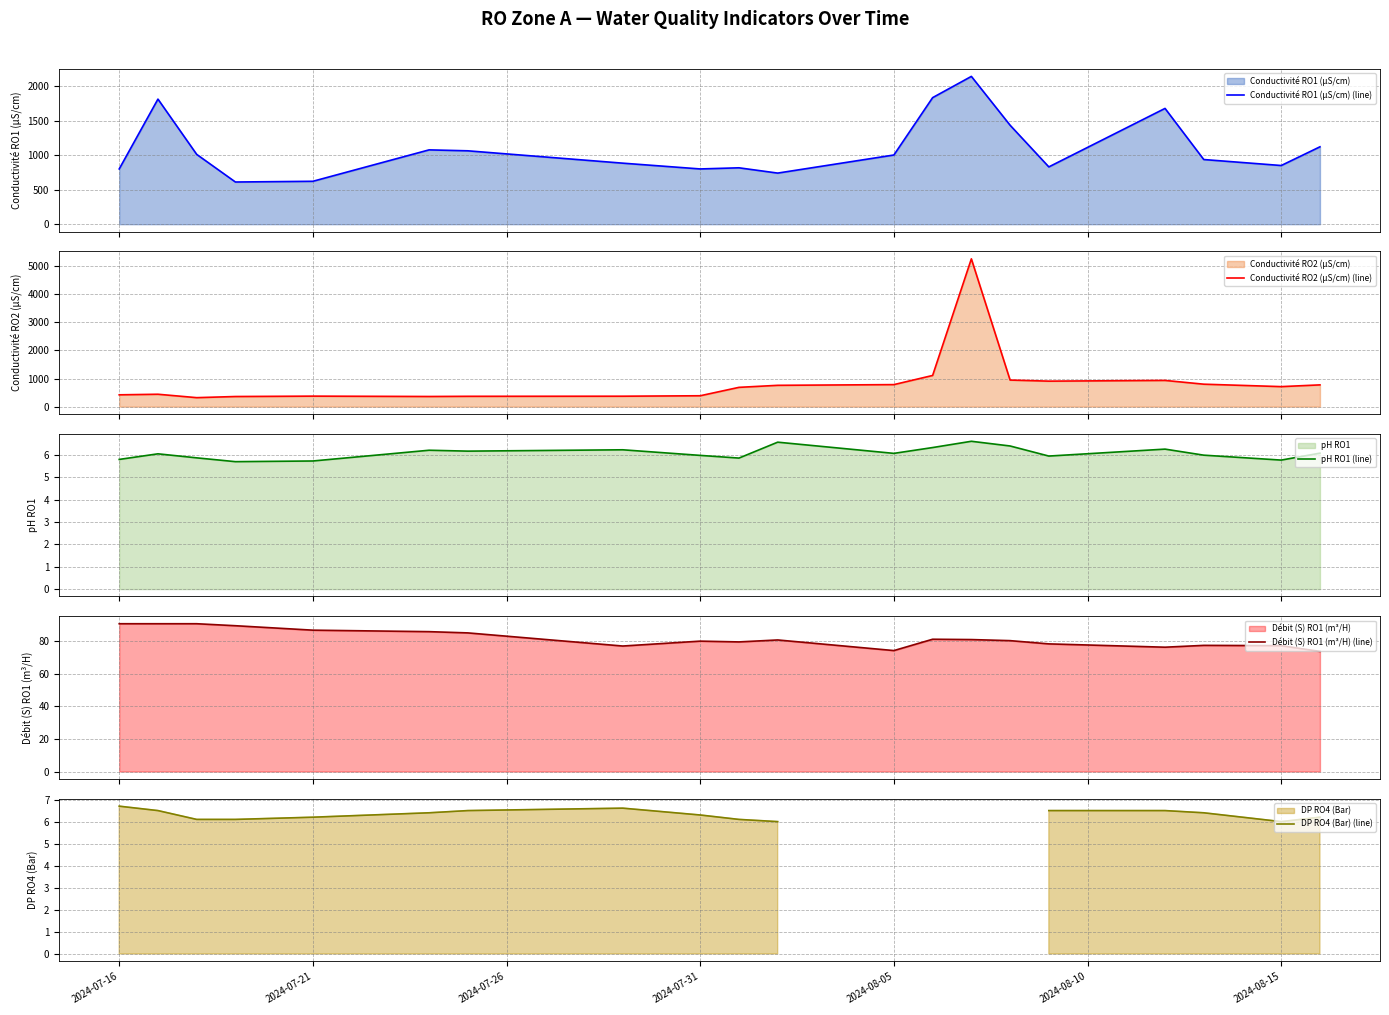

What is the lowest value of the pH RO1 (line) series?

5.7